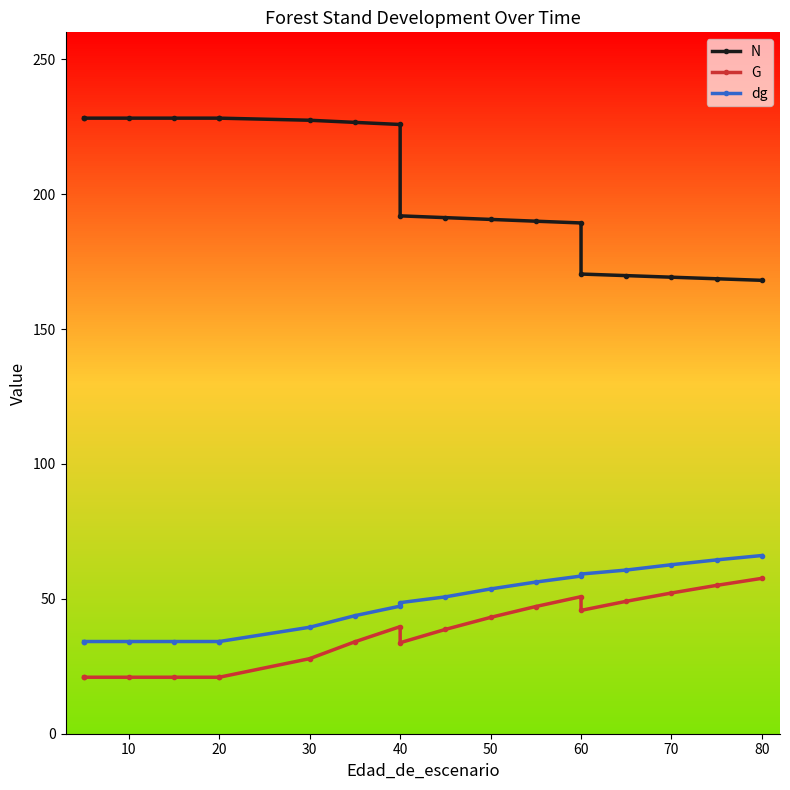

What are all the series names shown in the legend?

N, G, dg